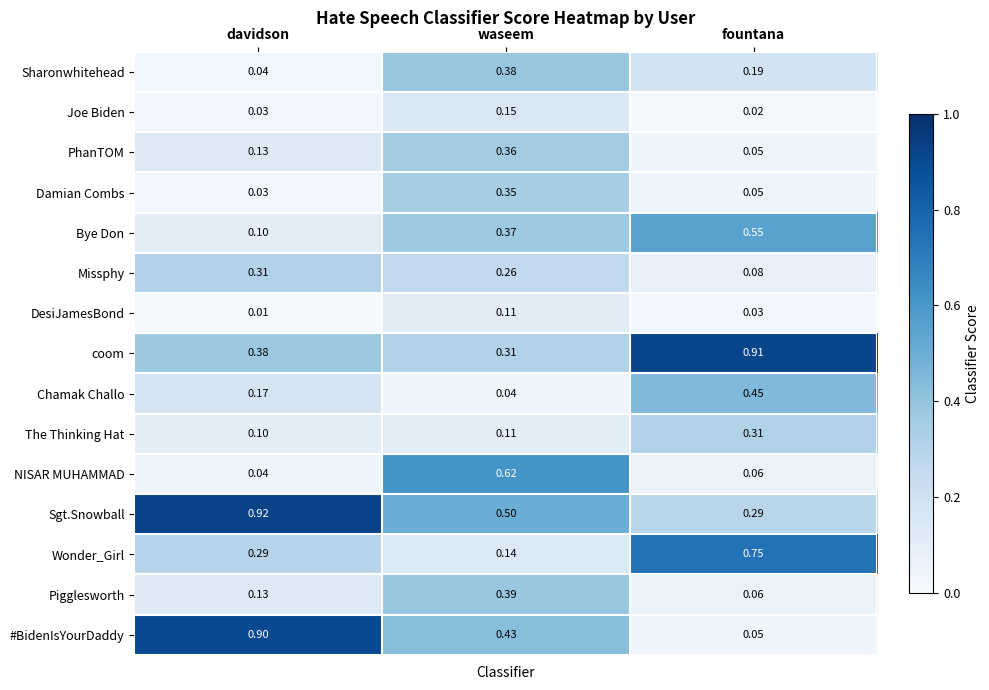

At which label is Joe Biden closest to 0?

fountana